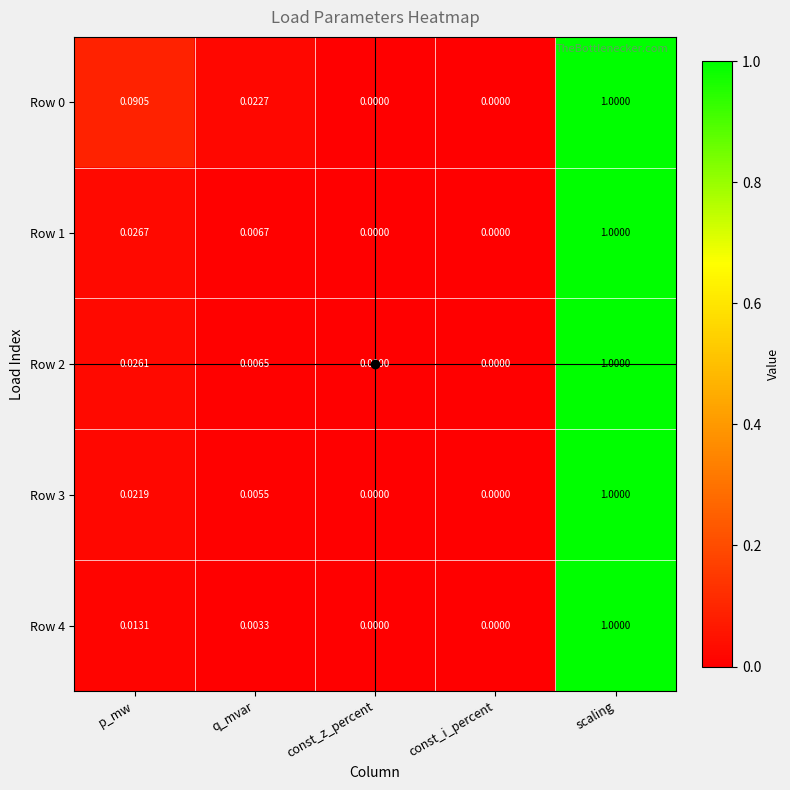

At which label does Row 2 reach its peak?

scaling